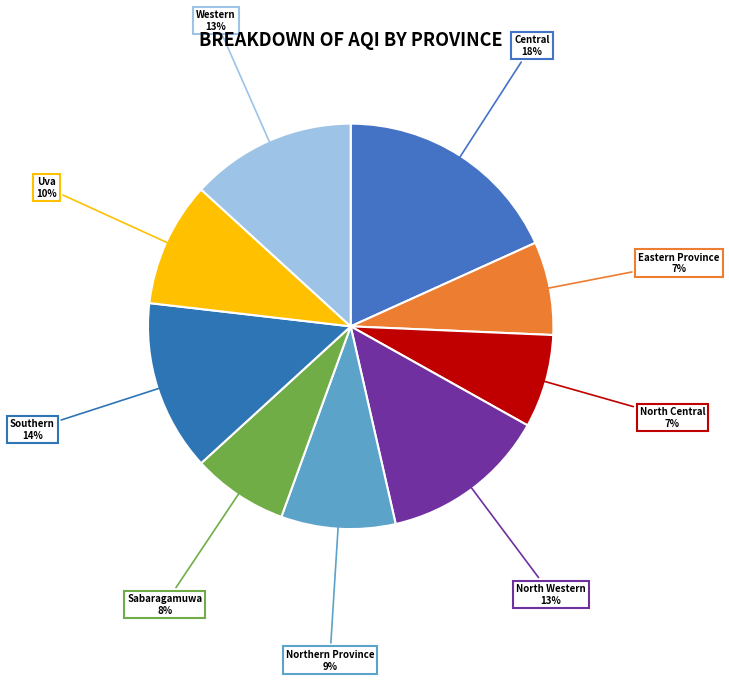

Which slice is the largest?

Central